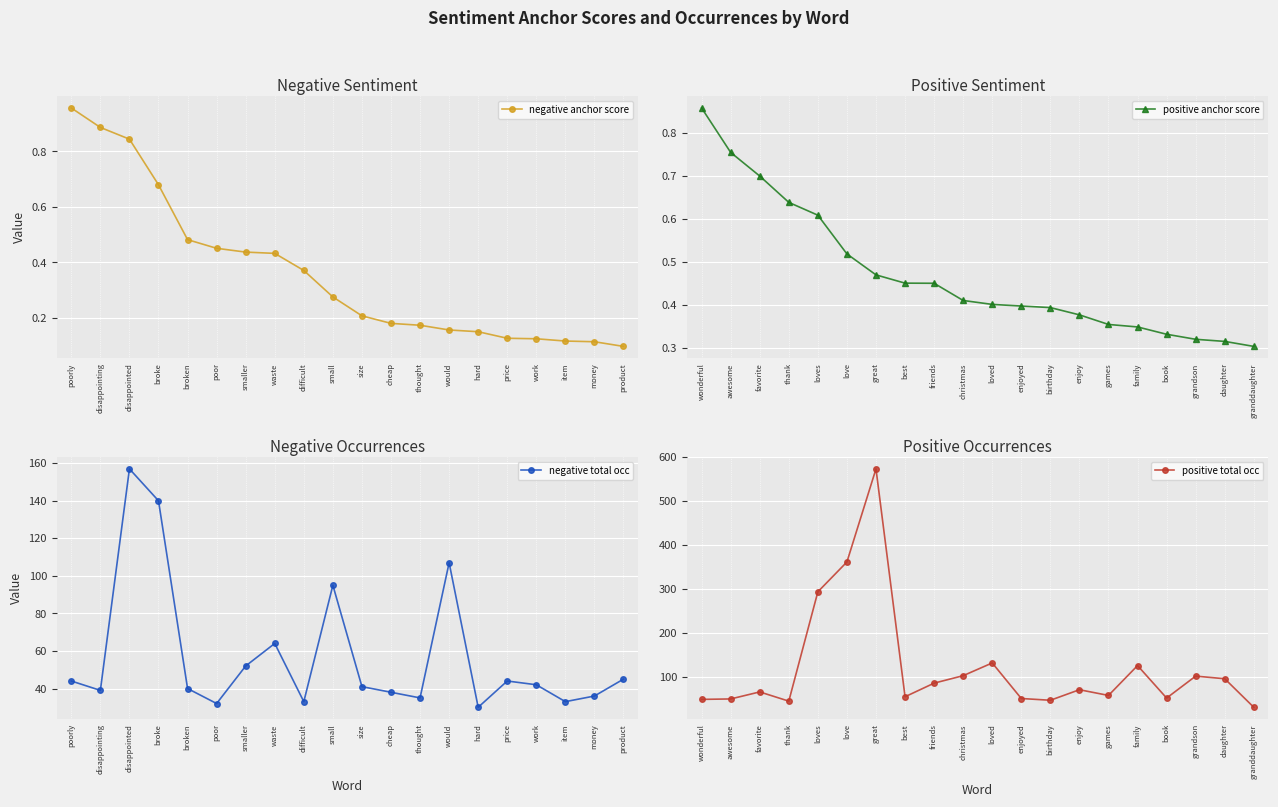

The negative total occ series shows 107.0 at would. True or false?

True